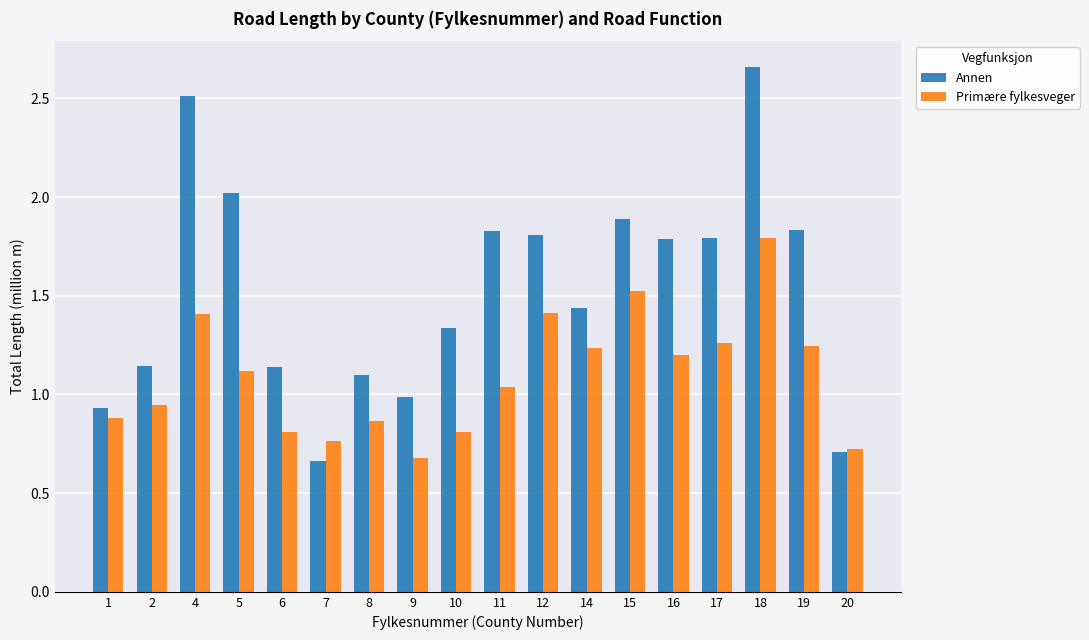

Which label corresponds to the largest value in the chart?

18